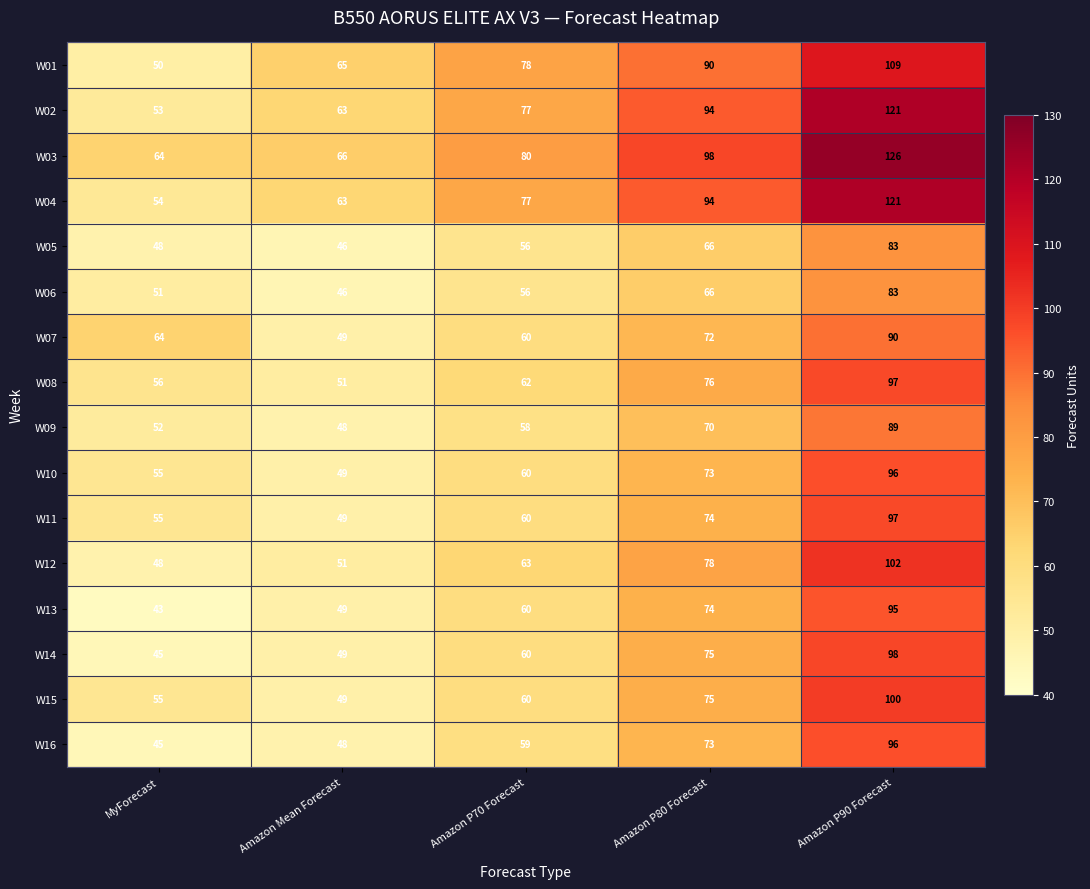

Which series has the largest total across all categories?

W03